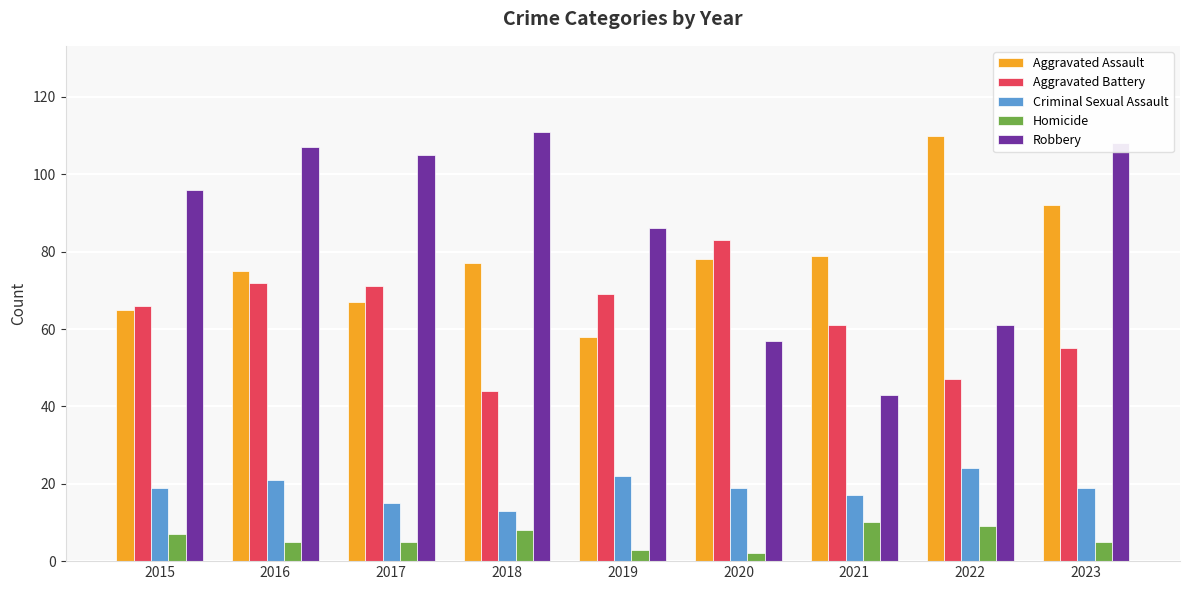

Is it true that Robbery equals 86 at 2019?

True